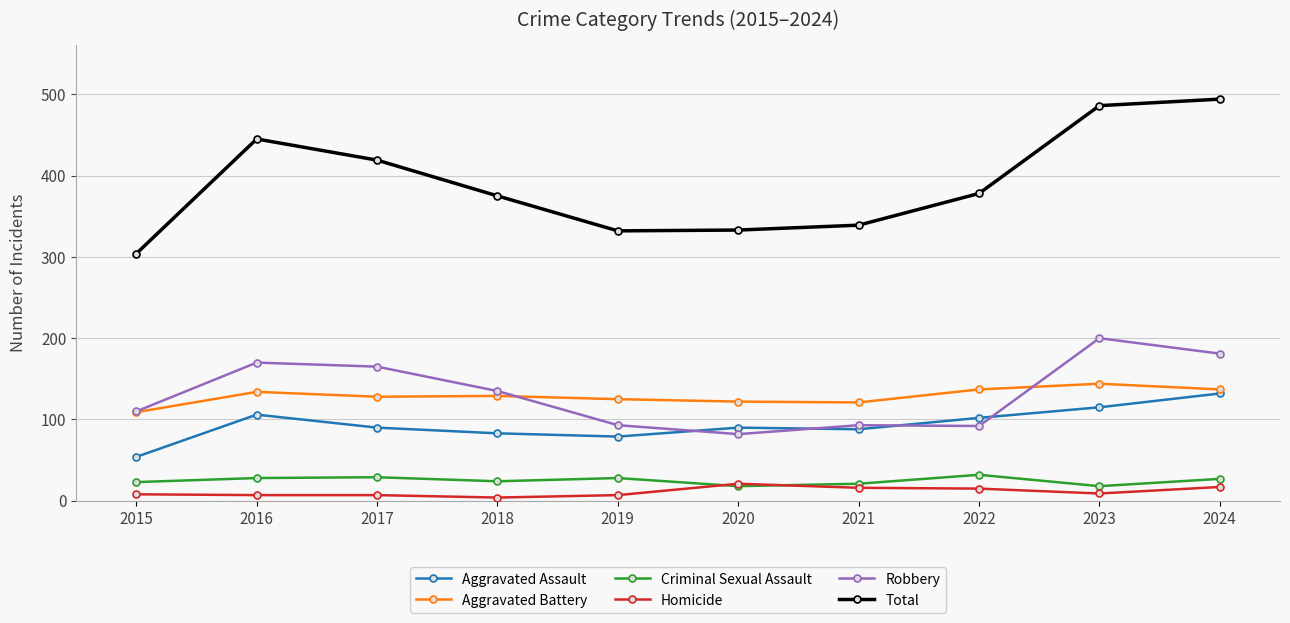

True or false: Aggravated Battery and Homicide cross at least once.

False